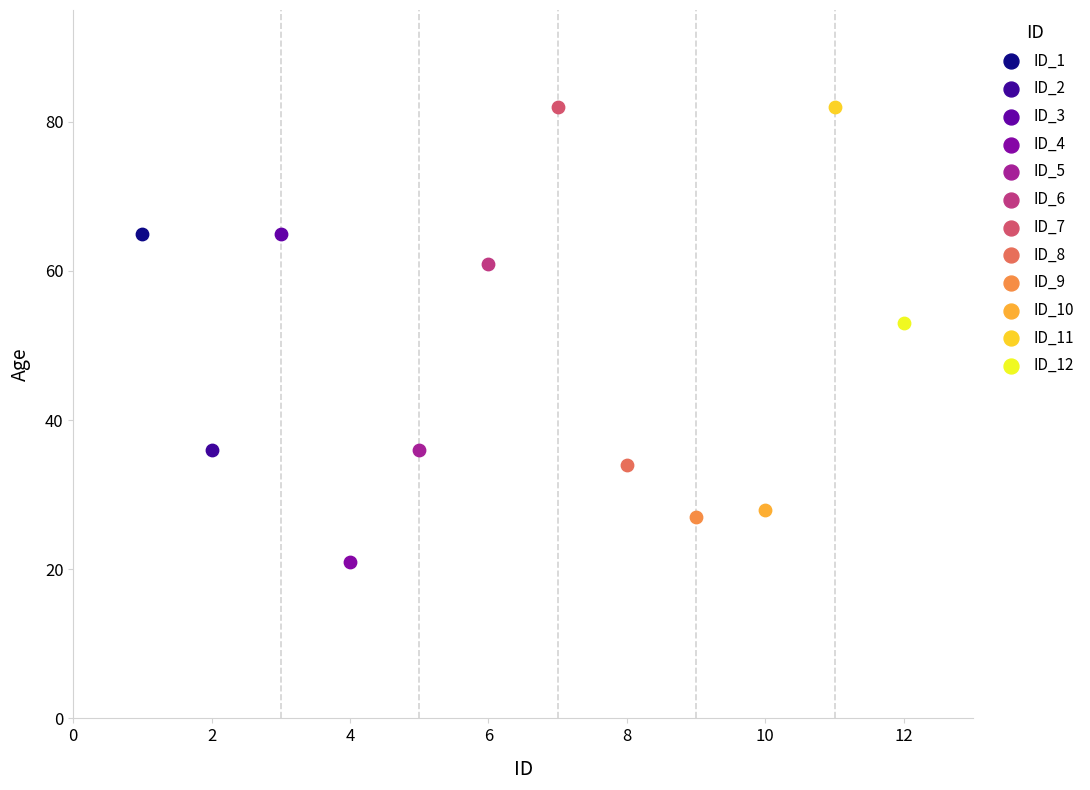

What are all the series names shown in the legend?

ID_1, ID_2, ID_3, ID_4, ID_5, ID_6, ID_7, ID_8, ID_9, ID_10, ID_11, ID_12